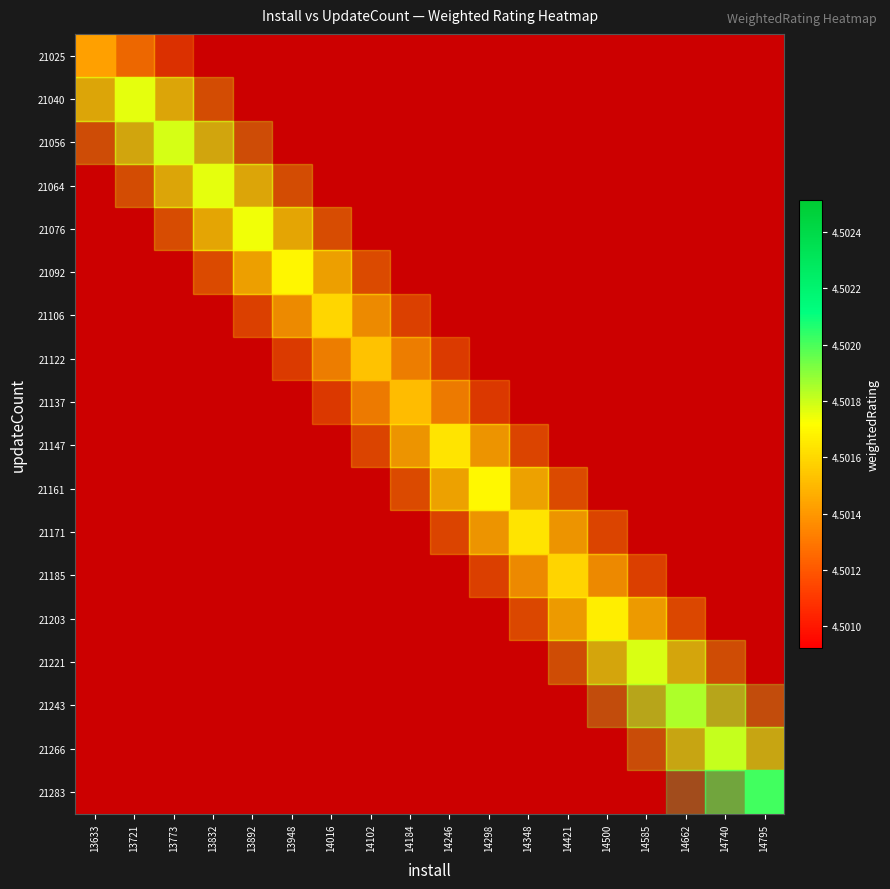

At which category is the sum across all series the highest?

14795